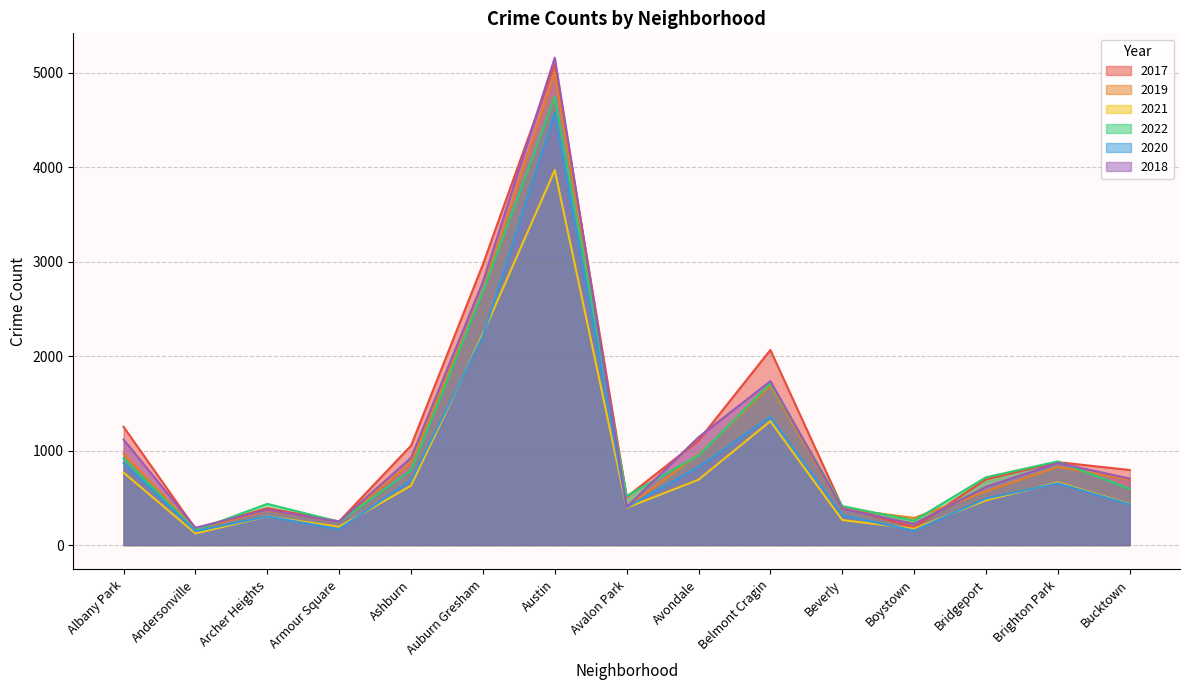

What is the sum of all 2018 values?

16873